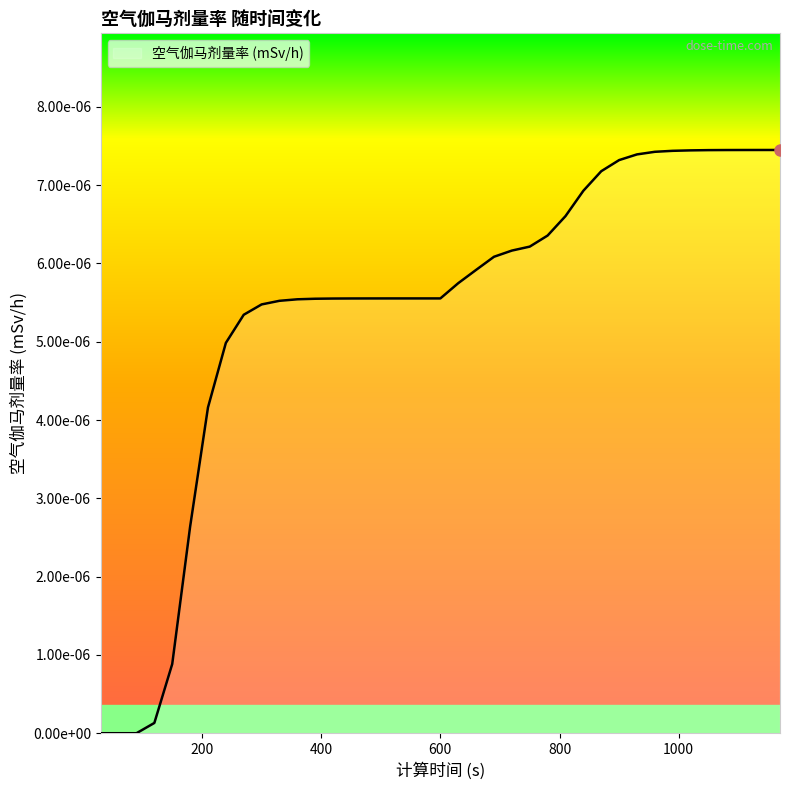

Does the chart have visible grid lines?

No